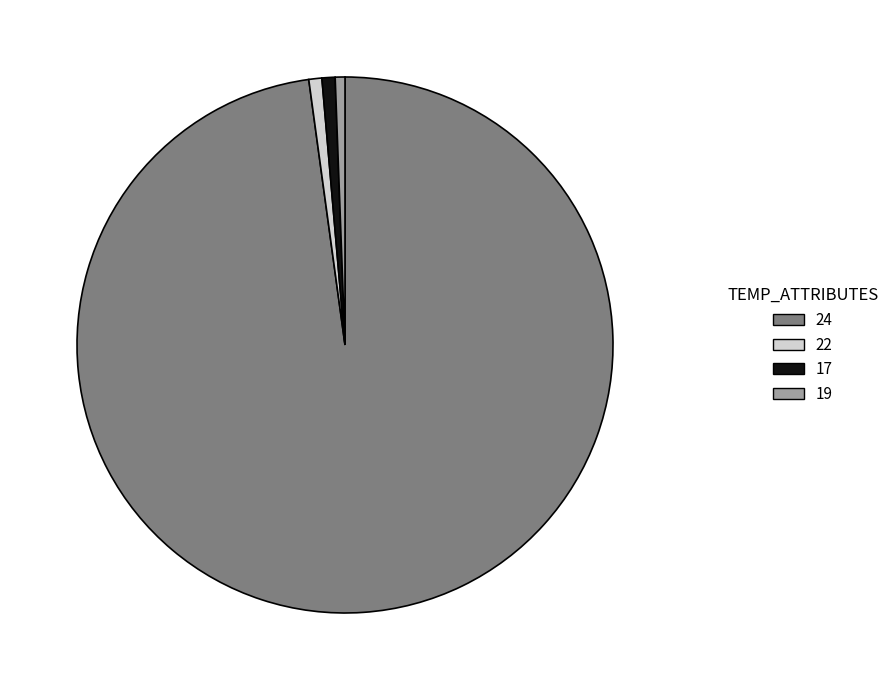

Do 17 and 22 together represent more than half of the pie?

No